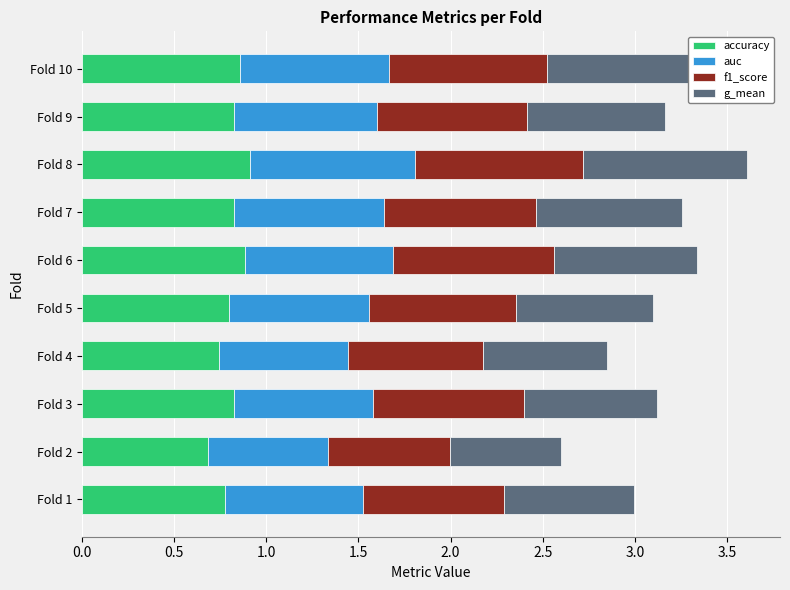

What is the total value across all series at Fold 5?

3.1